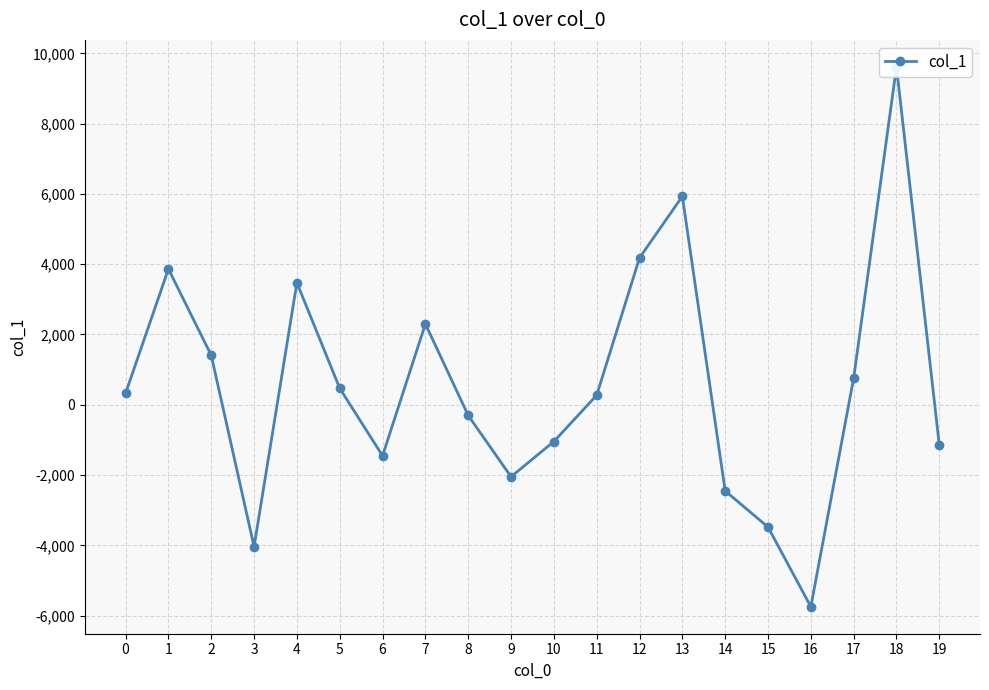

How many categories are shown in the chart?

20